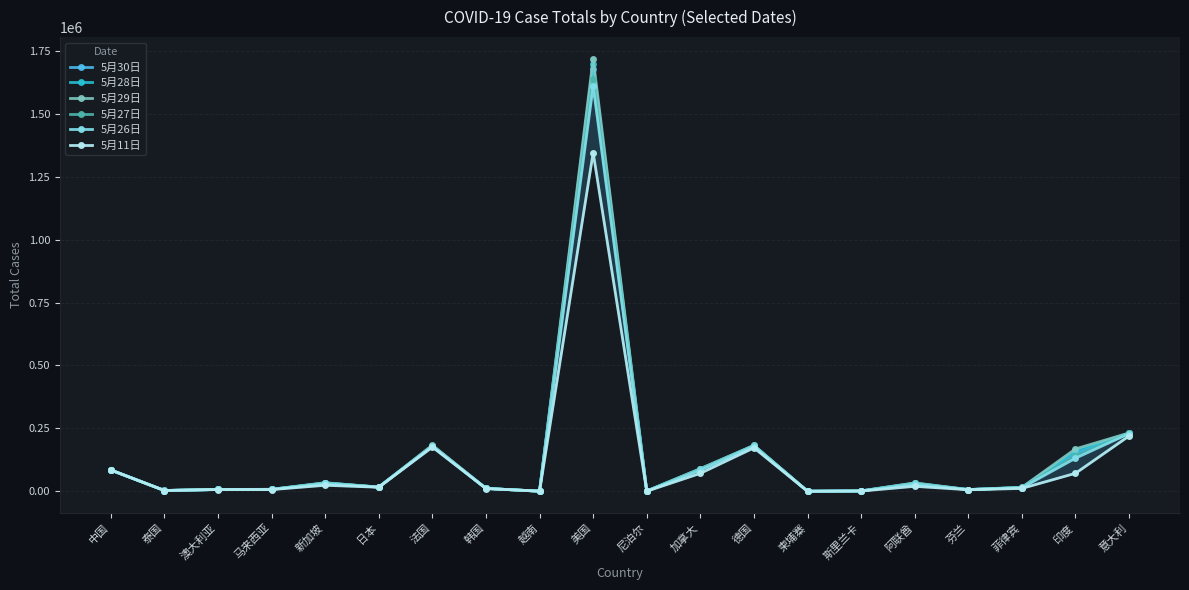

What is the spread (max minus min) of values at 泰国?

61